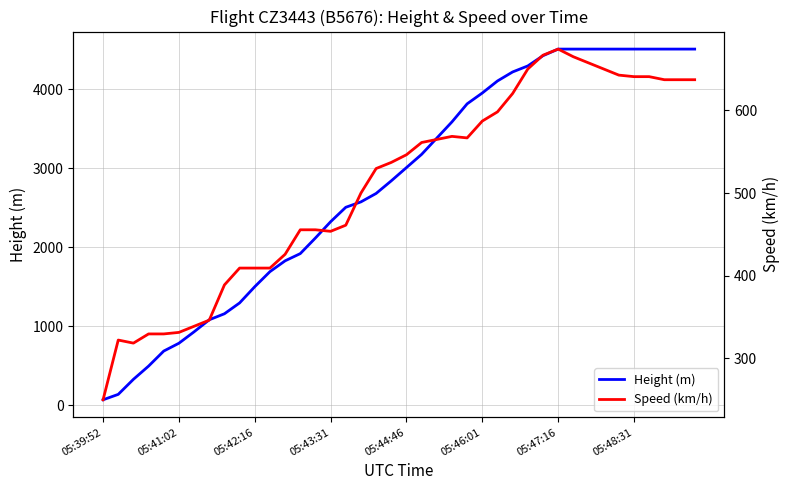

Where do Speed (km/h) and Height (m) first cross each other?

05:41:02 and 05:42:16